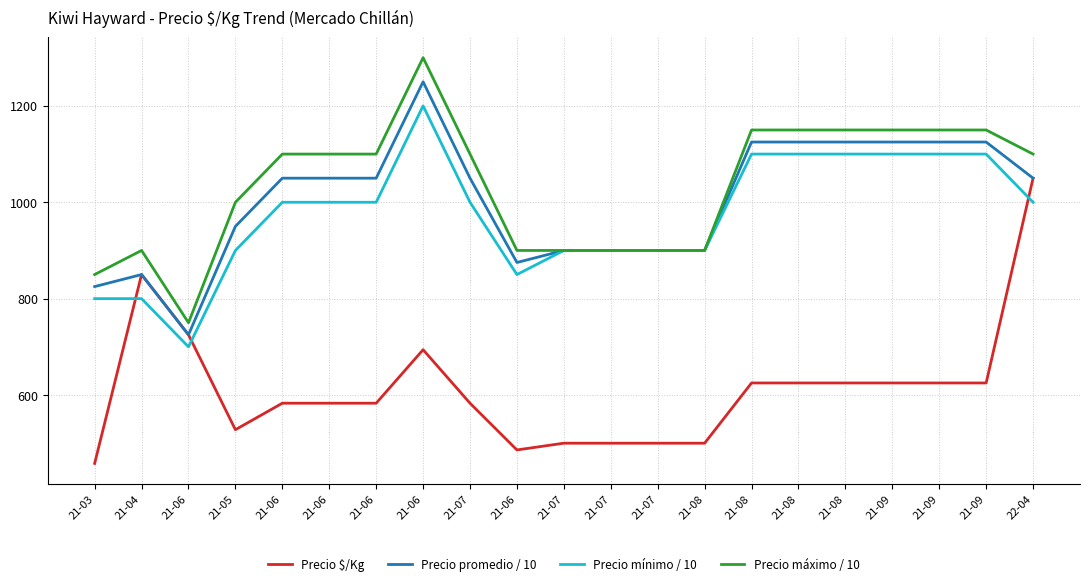

What are all the series names shown in the legend?

Precio $/Kg, Precio promedio / 10, Precio mínimo / 10, Precio máximo / 10